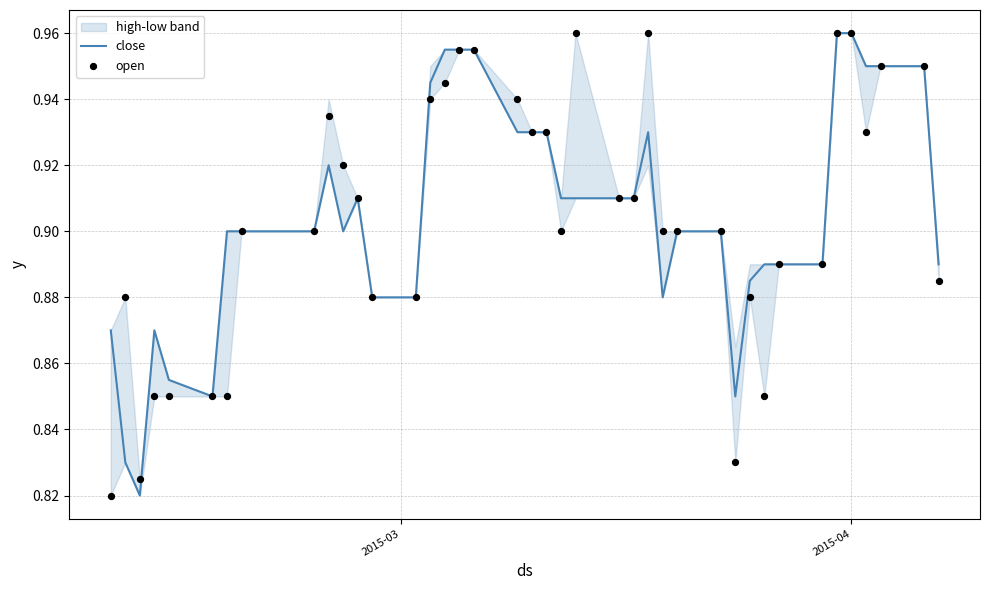

Which series has the widest spread of Y values?

close